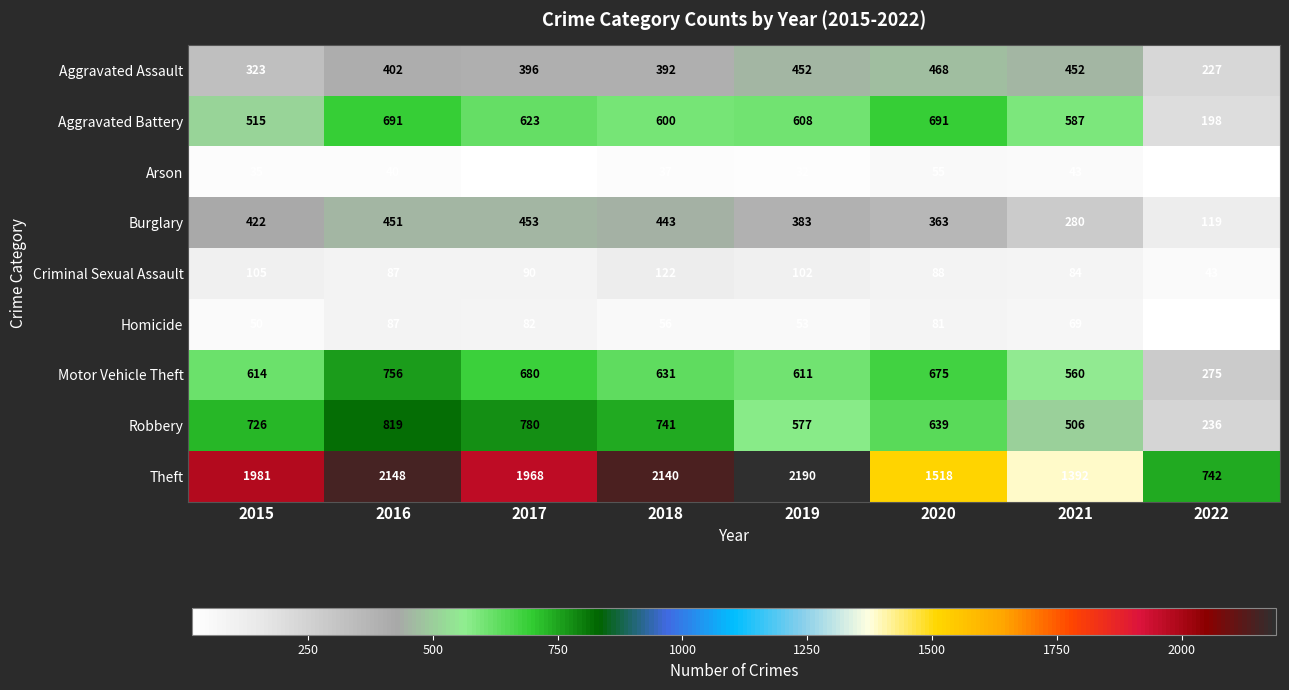

What is the difference between the maximum and minimum values in the Motor Vehicle Theft series?

481